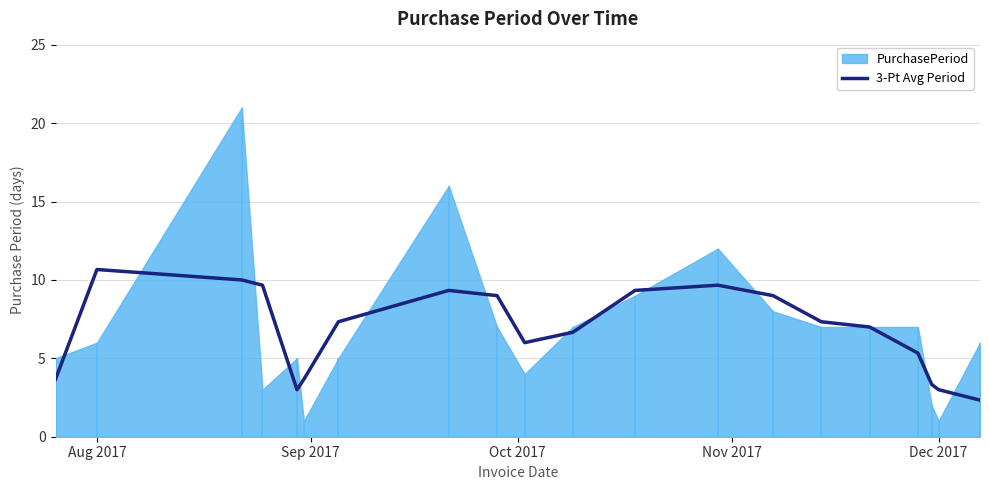

What is the lowest value of the 3-Pt Avg Period series?

2.3